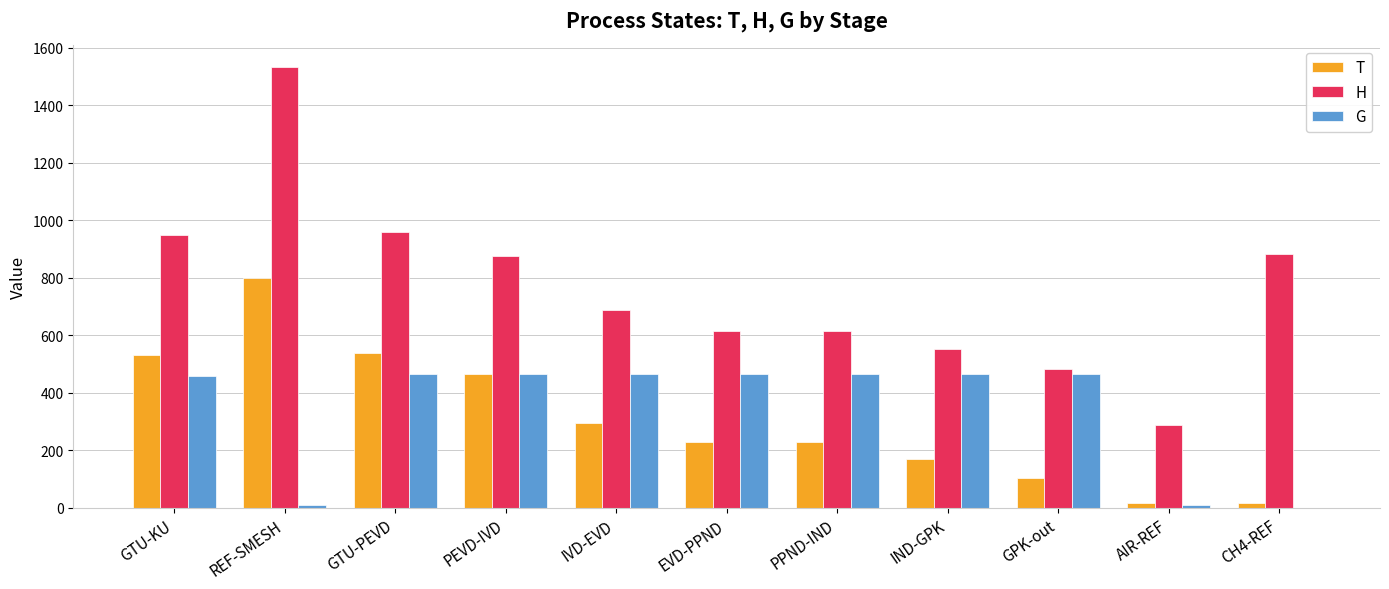

The value of G at GTU-PEVD is 177.7. True or false?

False